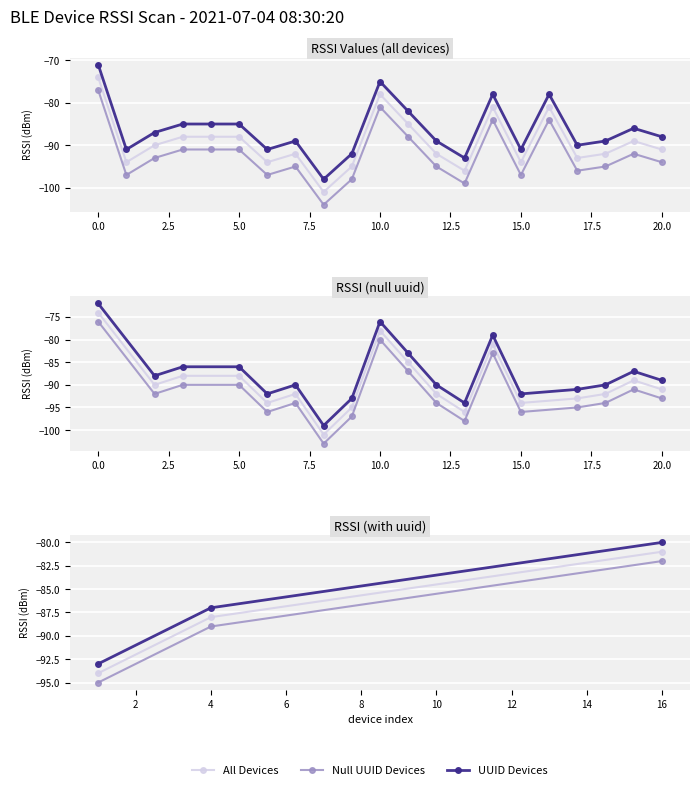

True or false: UUID Devices and Null UUID Devices intersect in this chart.

False